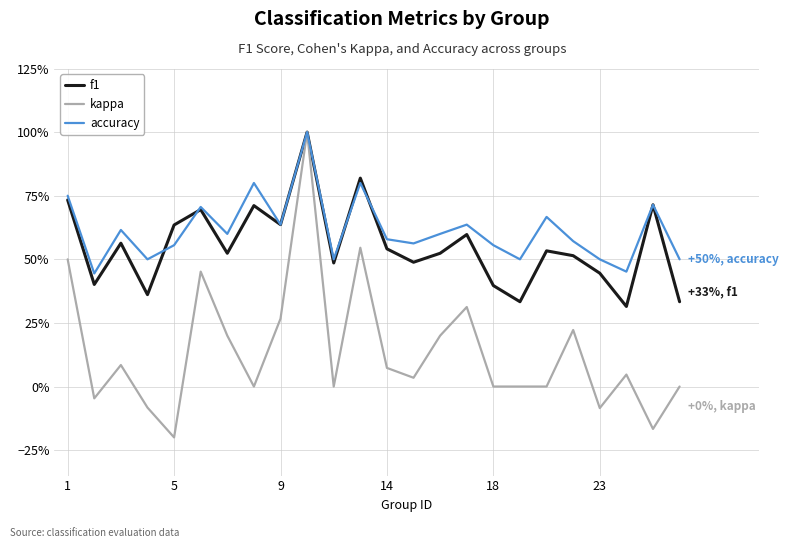

Is this an area chart (filled region under the line)?

No